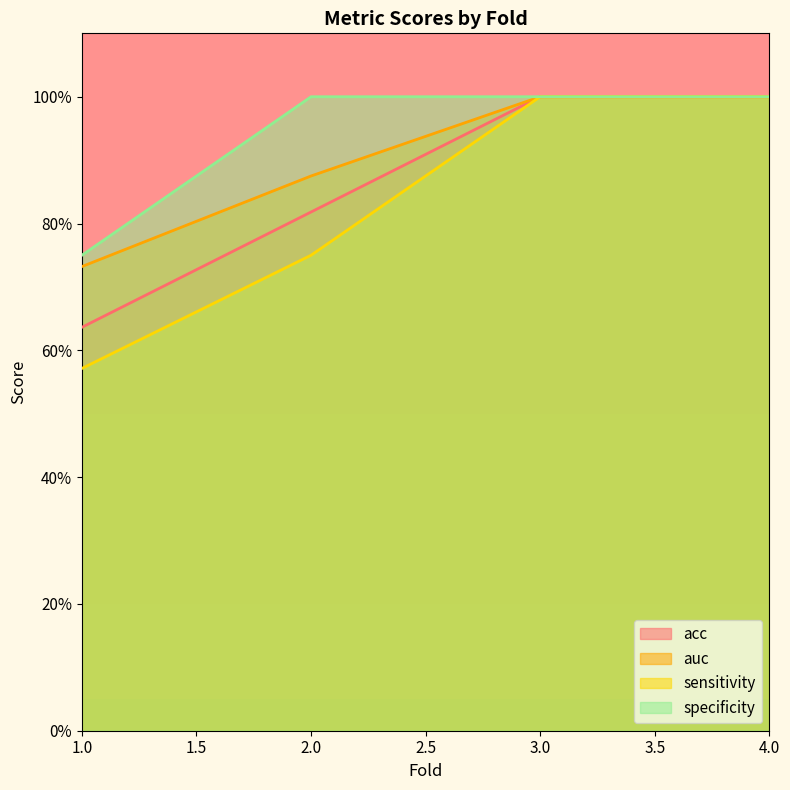

What is the value of the specificity point at the 3rd from the left?

1.0